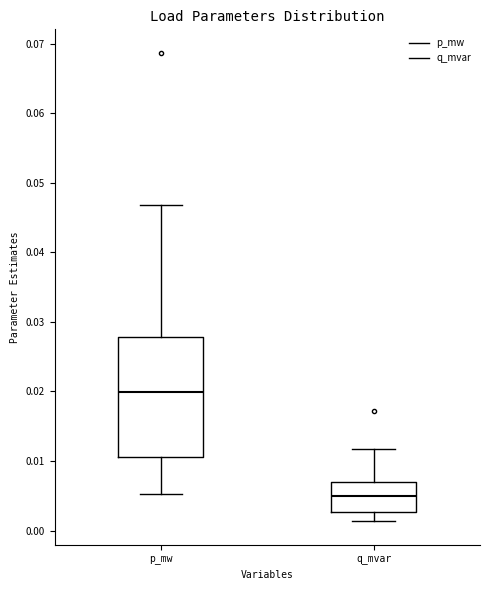

Comparing the boxes themselves (not the whiskers), which one is the tallest?

p_mw